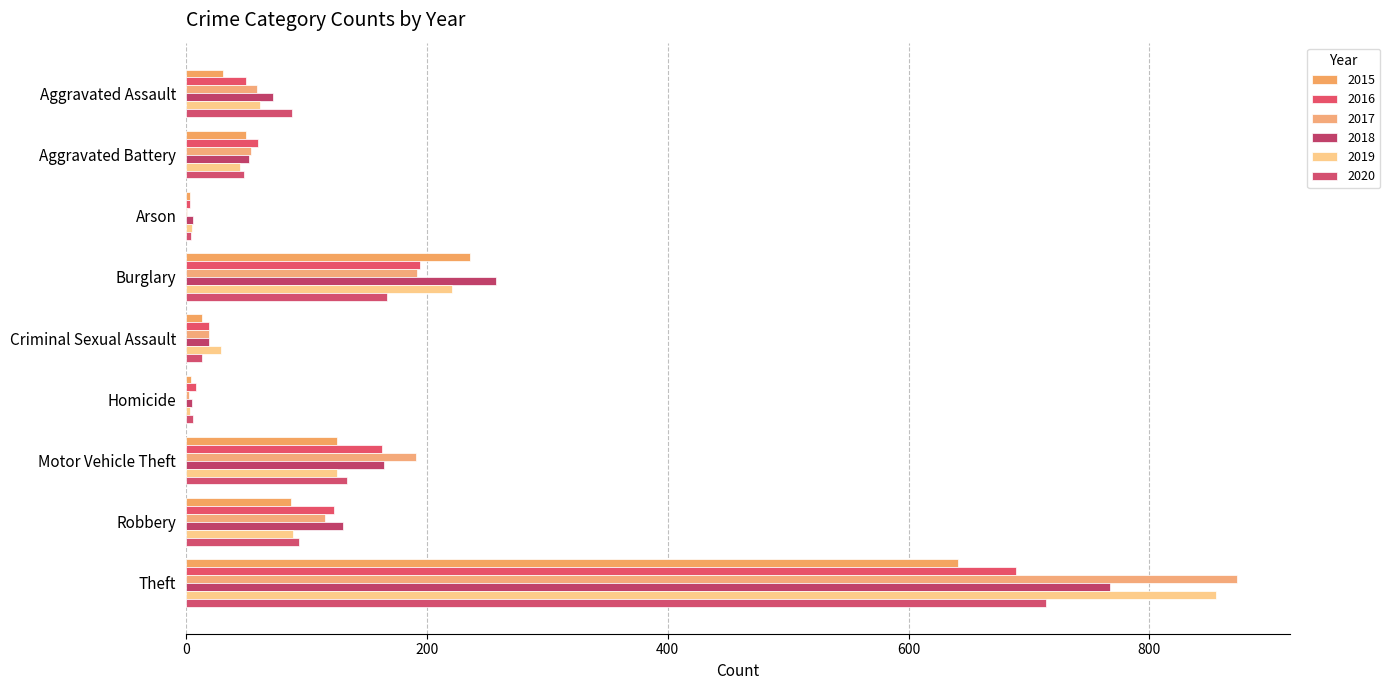

How many series are shown in this chart?

6